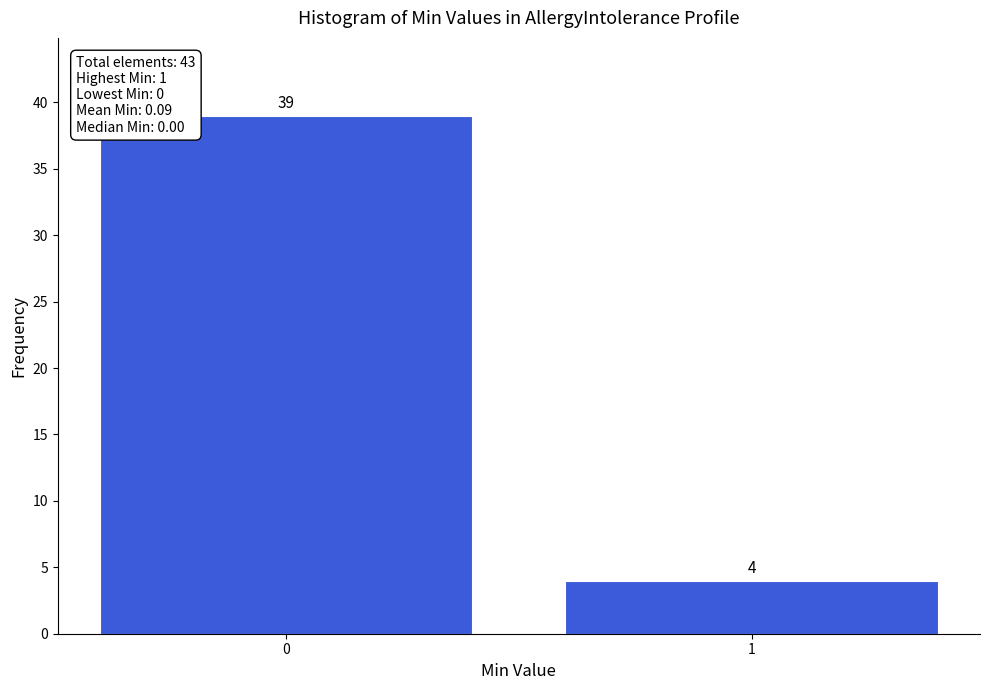

Reading right to left, what are all the values shown in this chart?

4	39